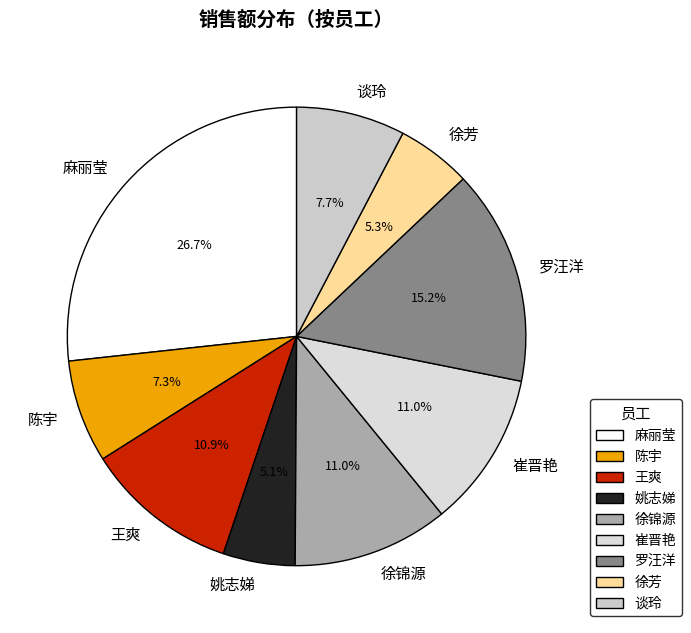

Is there any slice that represents more than half of the pie?

No